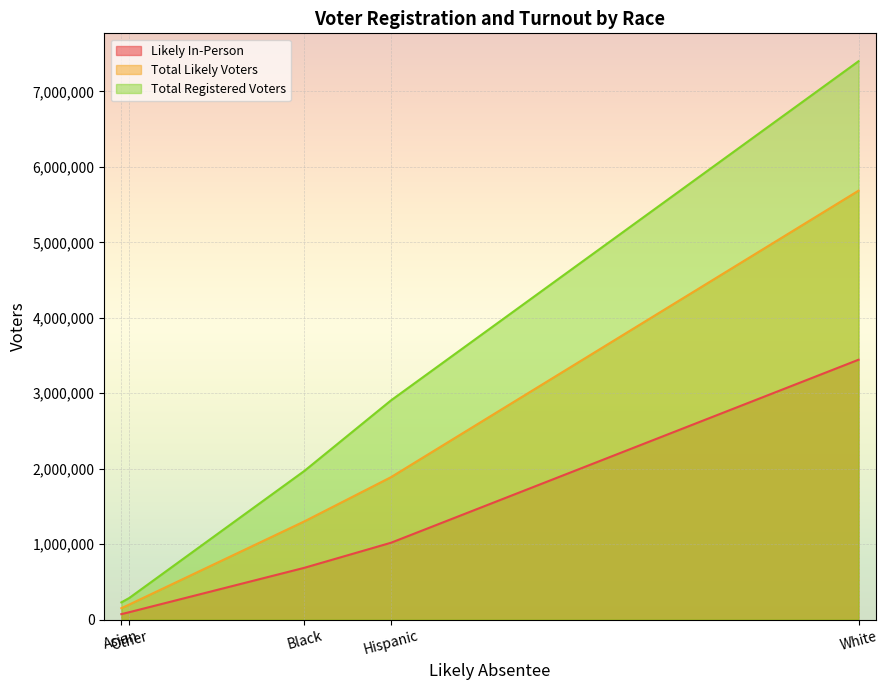

How many categories are shown in the chart?

5